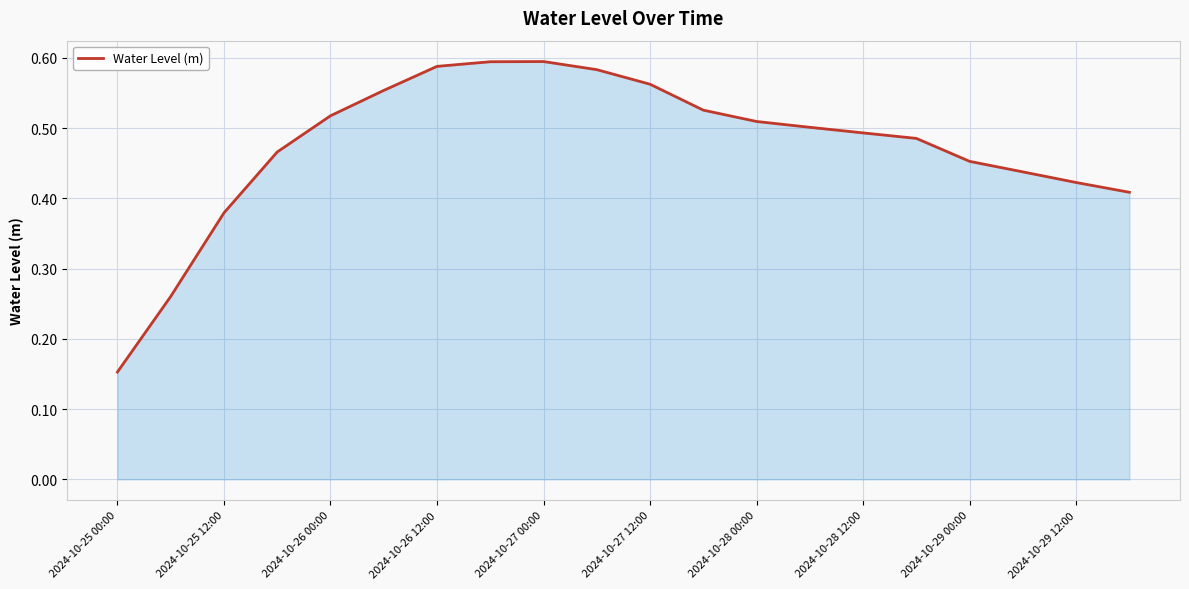

What is the greatest value displayed?

0.6